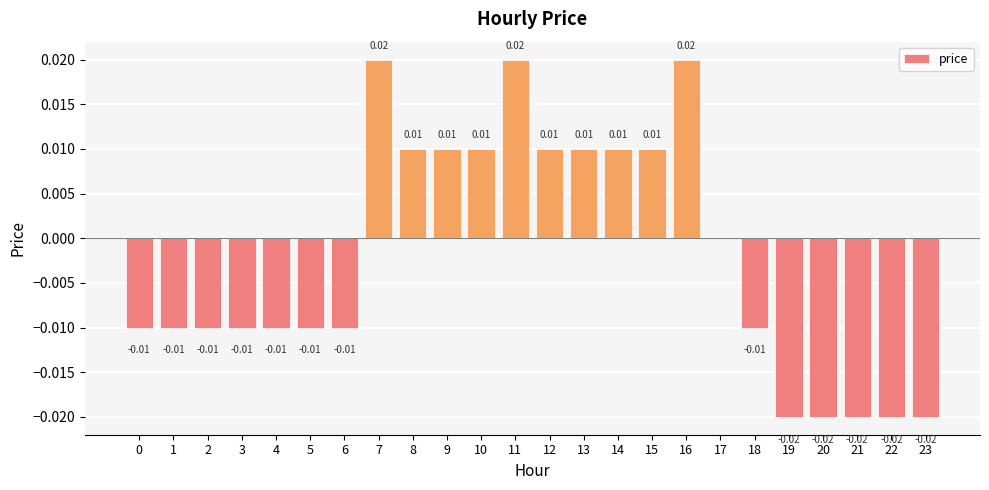

Are the bars horizontal?

No